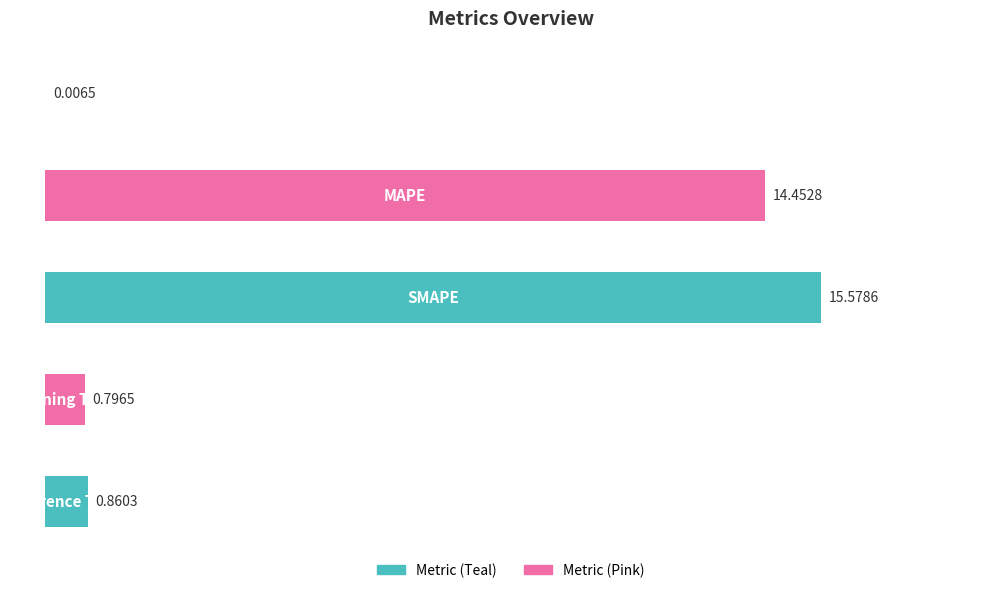

What is the sum of all values?

31.7